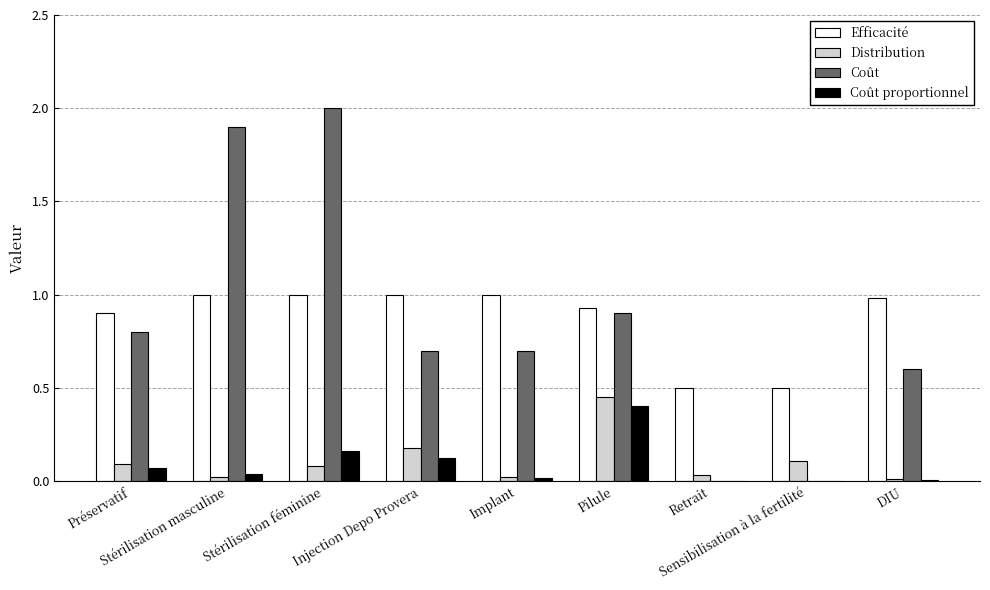

What is the sum of all Coût values?

7.6